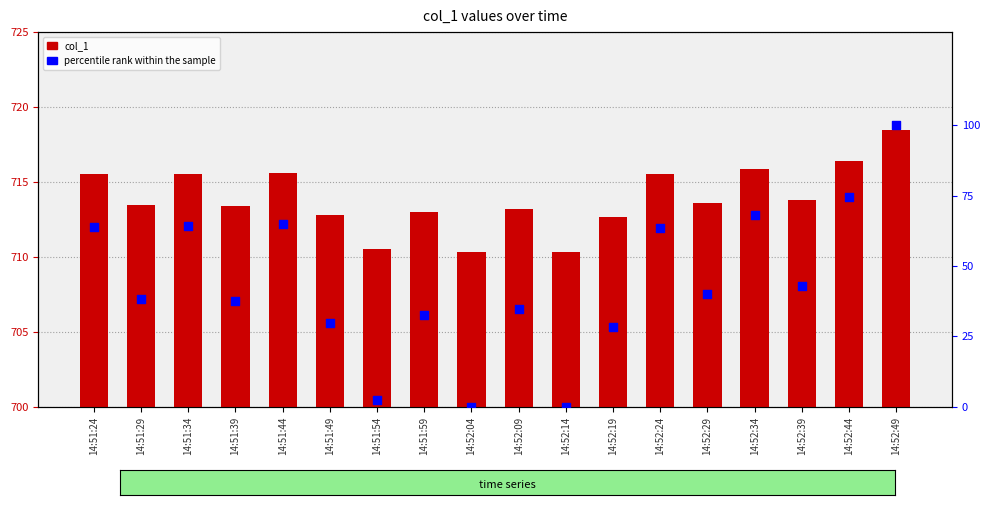

What is the total value across all series at 14:51:44?

780.5